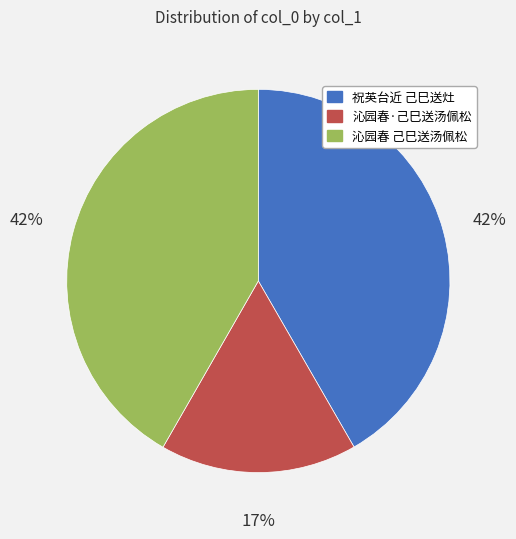

To the nearest percent, what is the average slice percentage?

33%